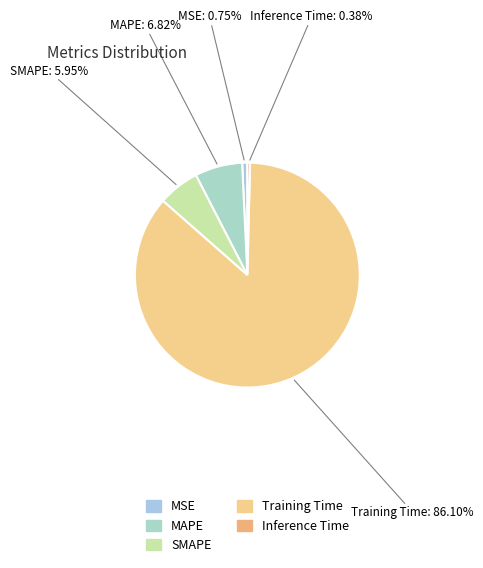

To the nearest percent, what percentage of the pie is MAPE?

7%